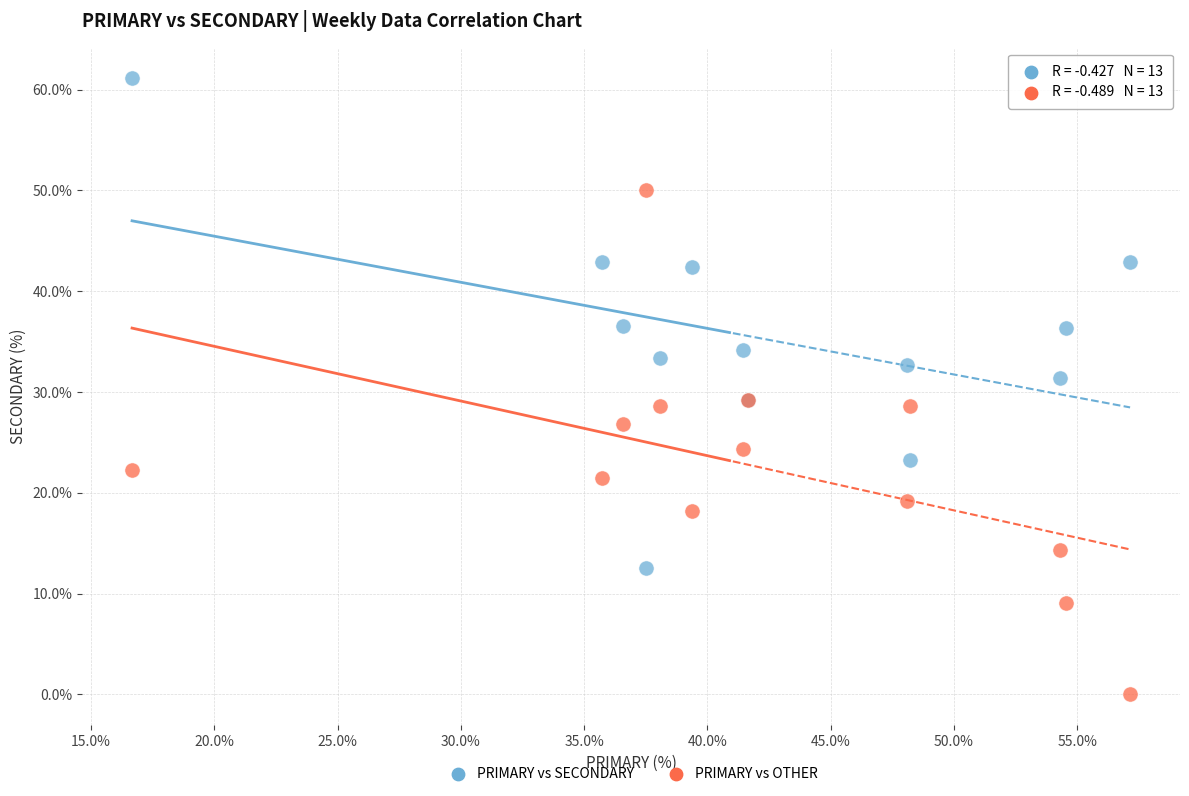

Which series contains the highest Y value?

PRIMARY vs SECONDARY